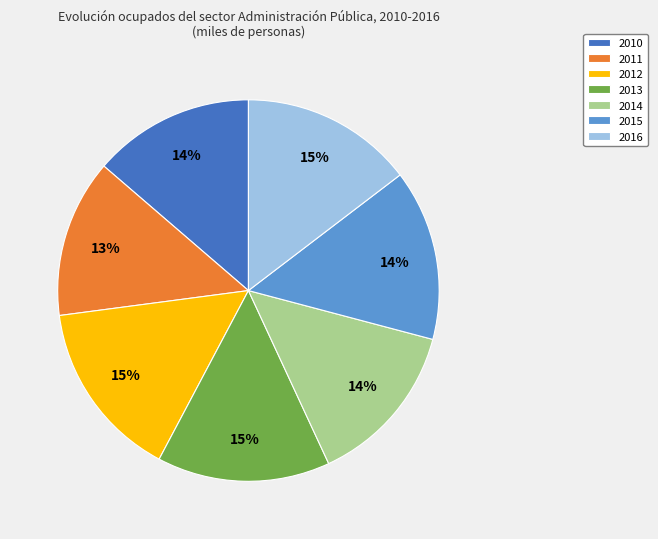

Does 2016 represent more than half of the total?

No